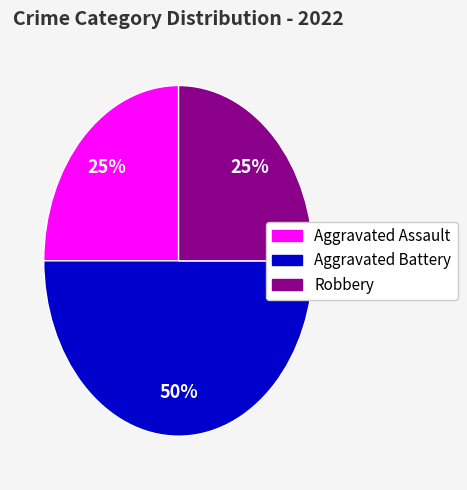

What is the largest slice in the pie chart?

Aggravated Battery